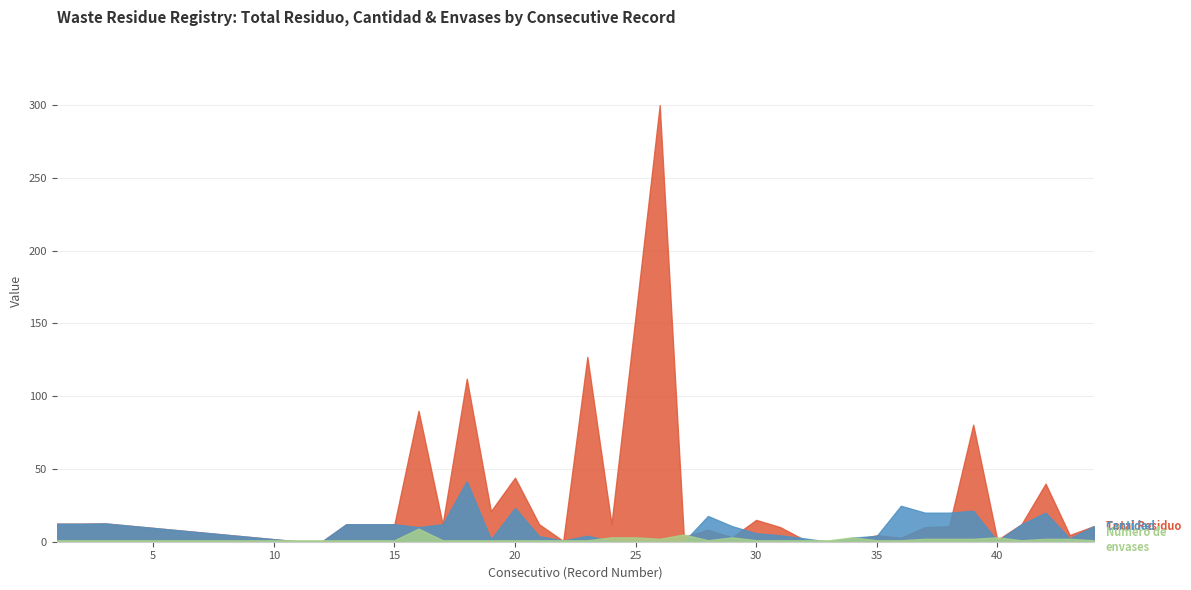

What is the value of the Total Residuo point at the 33rd from the left?

1.2